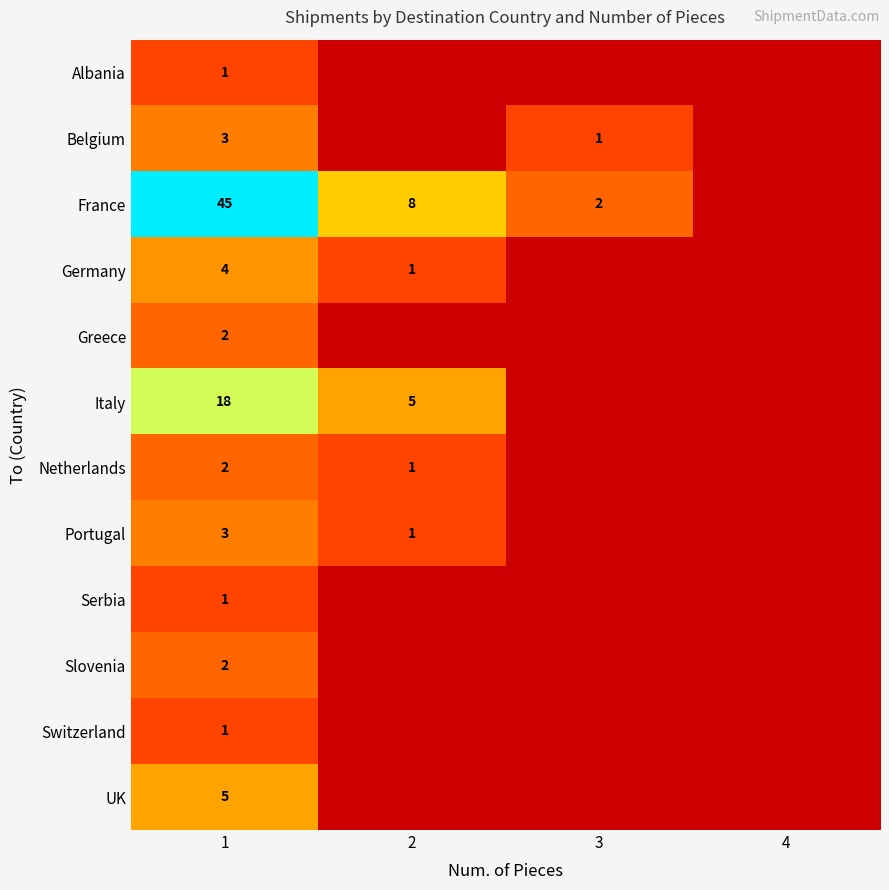

What is the difference between the maximum and minimum values in the Germany series?

4